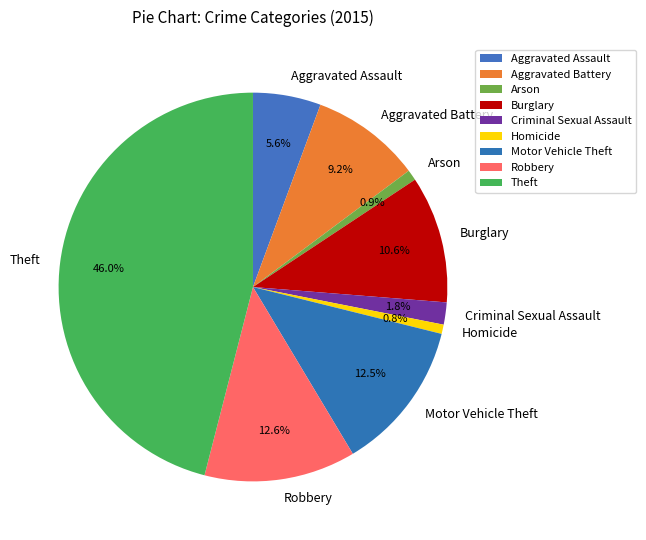

Between Theft and Arson, which is larger?

Theft